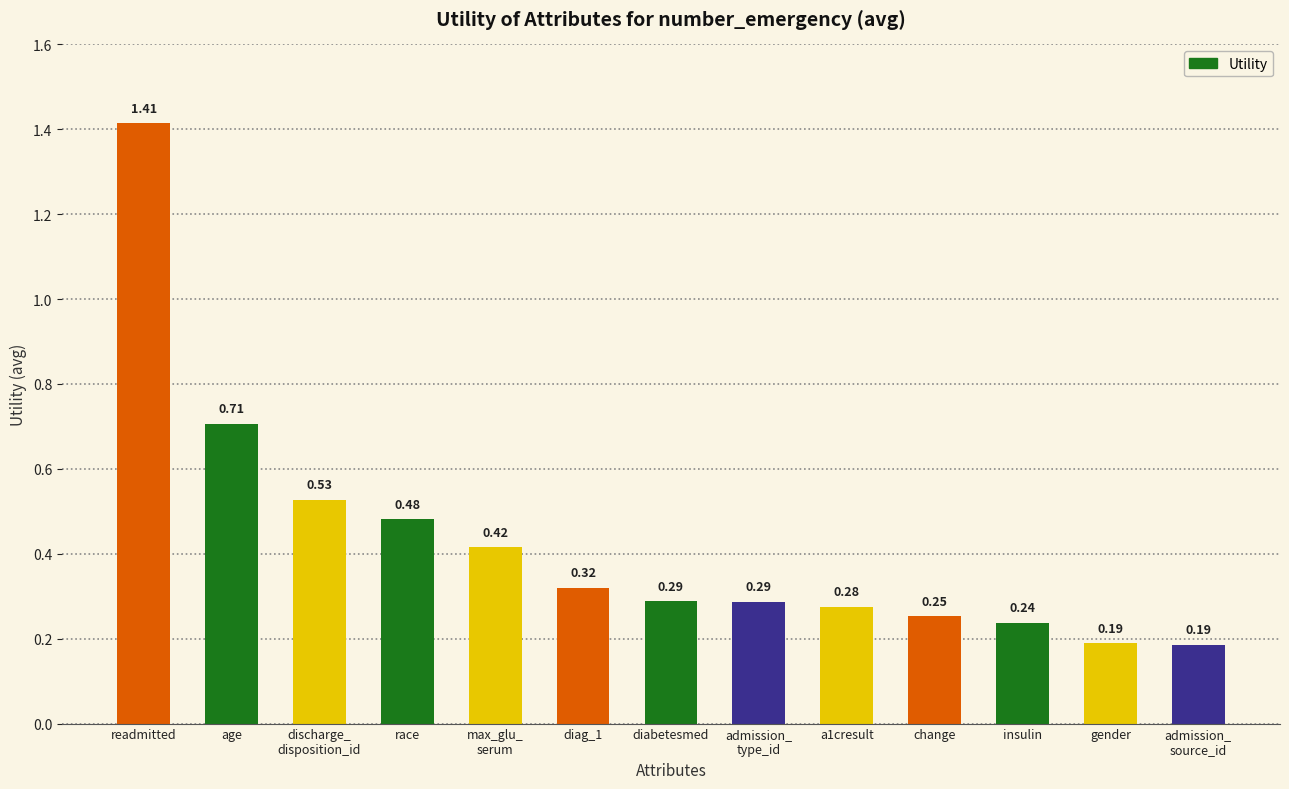

What is the difference between the maximum and minimum values?

1.2